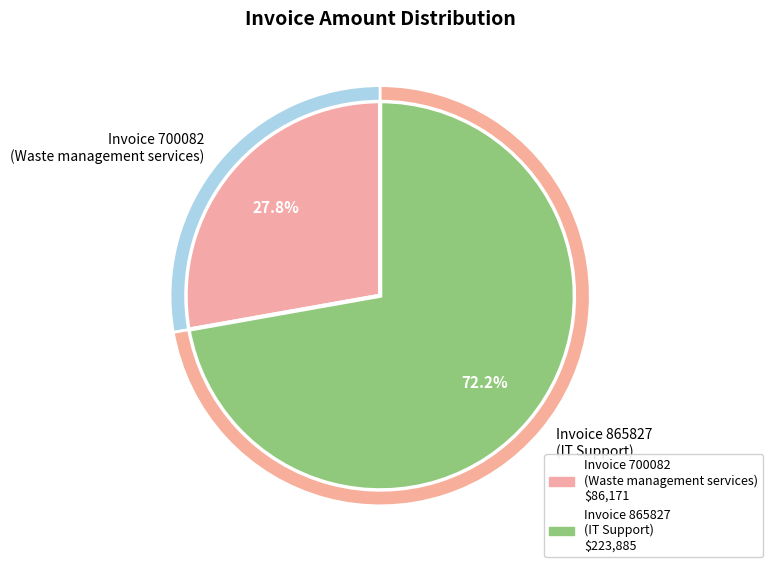

To the nearest percent, what is the average slice percentage?

50%